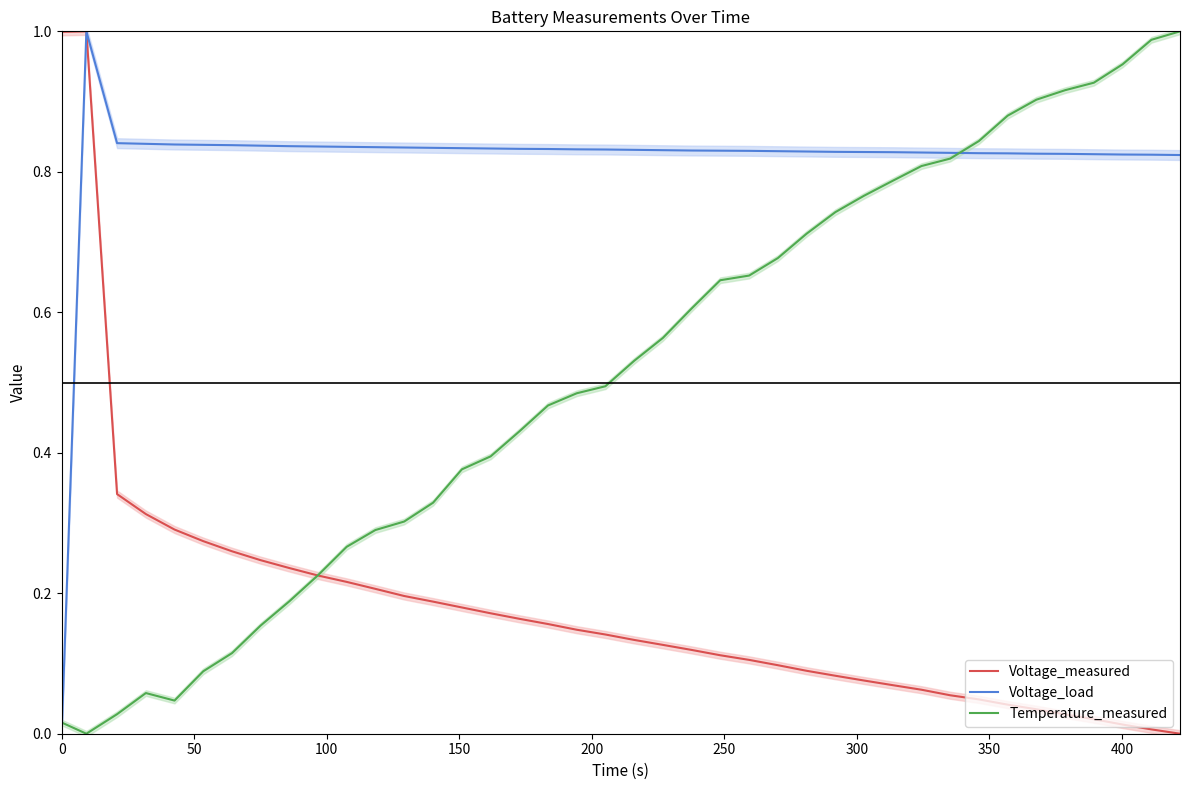

Which series has the largest total across all categories?

Voltage_load